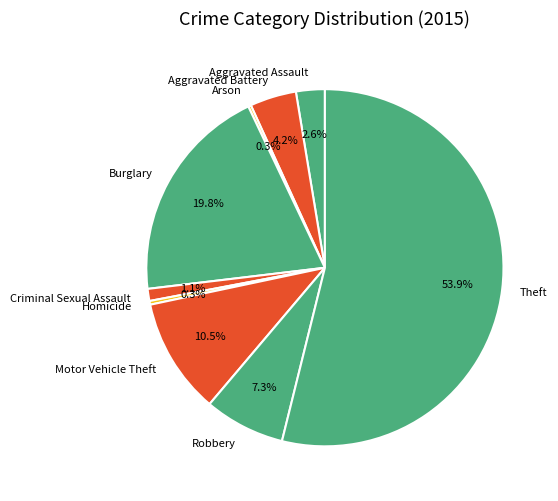

Which slice represents more than half of the pie?

Theft